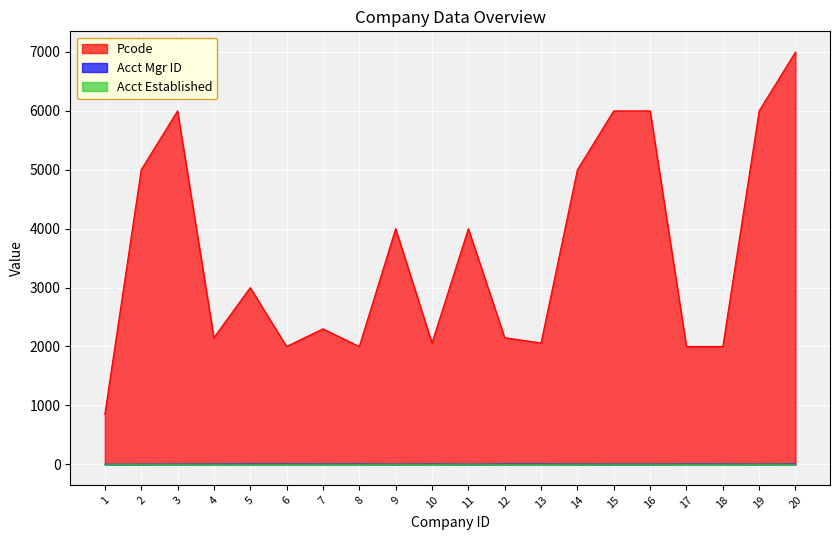

How many values in the Acct Mgr ID series are below 4?

9